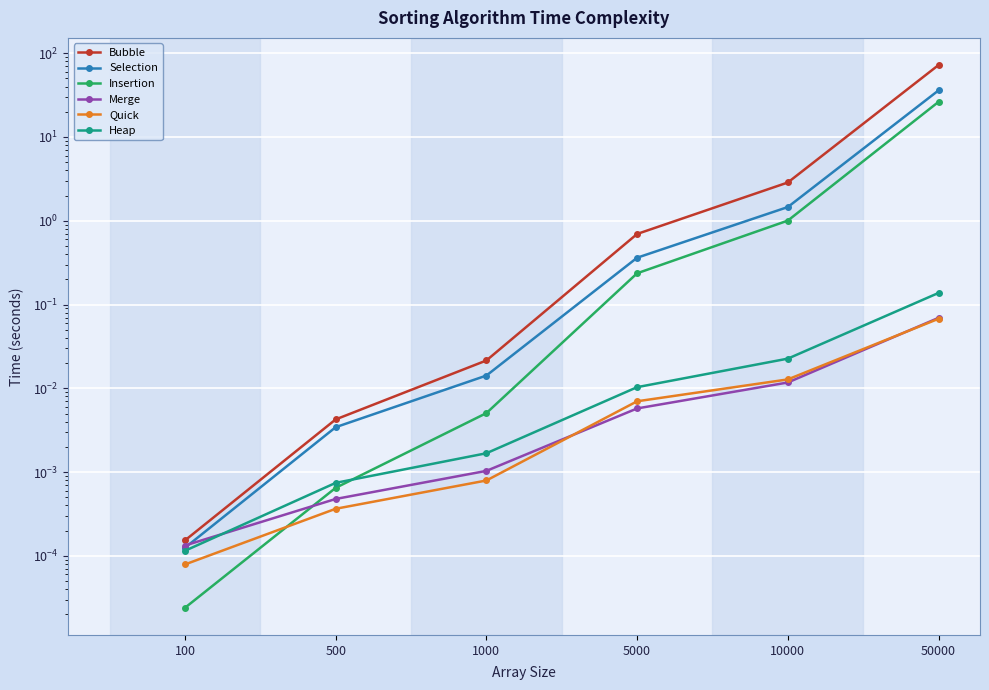

After their last crossing, which series has the higher values: Quick or Merge?

Merge